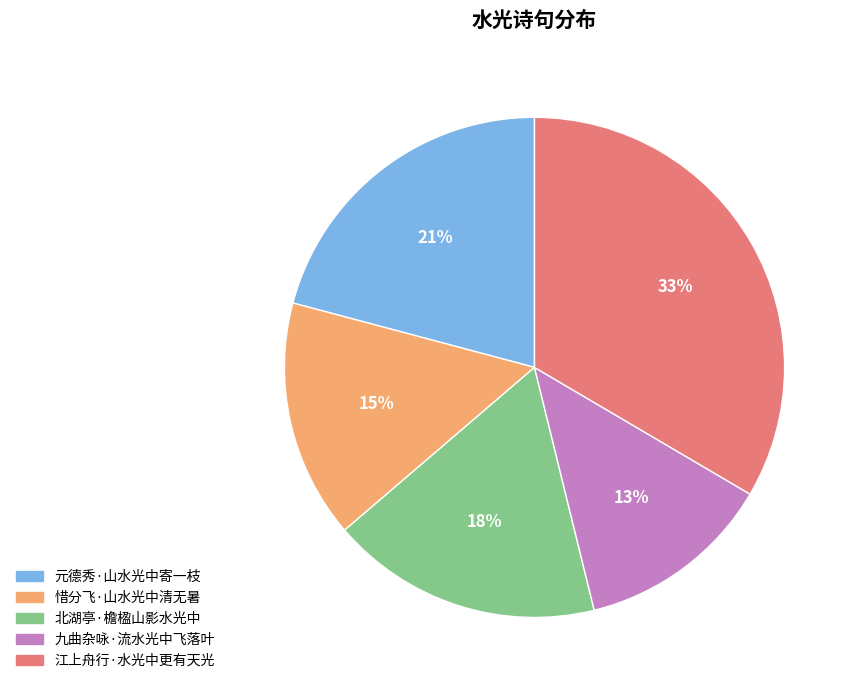

To the nearest percent, what percentage of the pie is 九曲杂咏·流水光中飞落叶?

13%